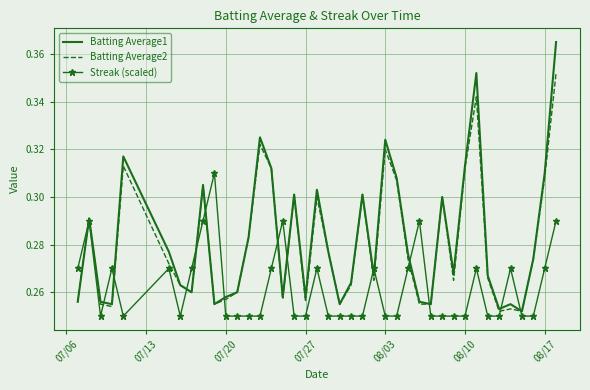

Rank the series by their maximum value, from lowest to highest.

Streak (scaled), Batting Average2, Batting Average1